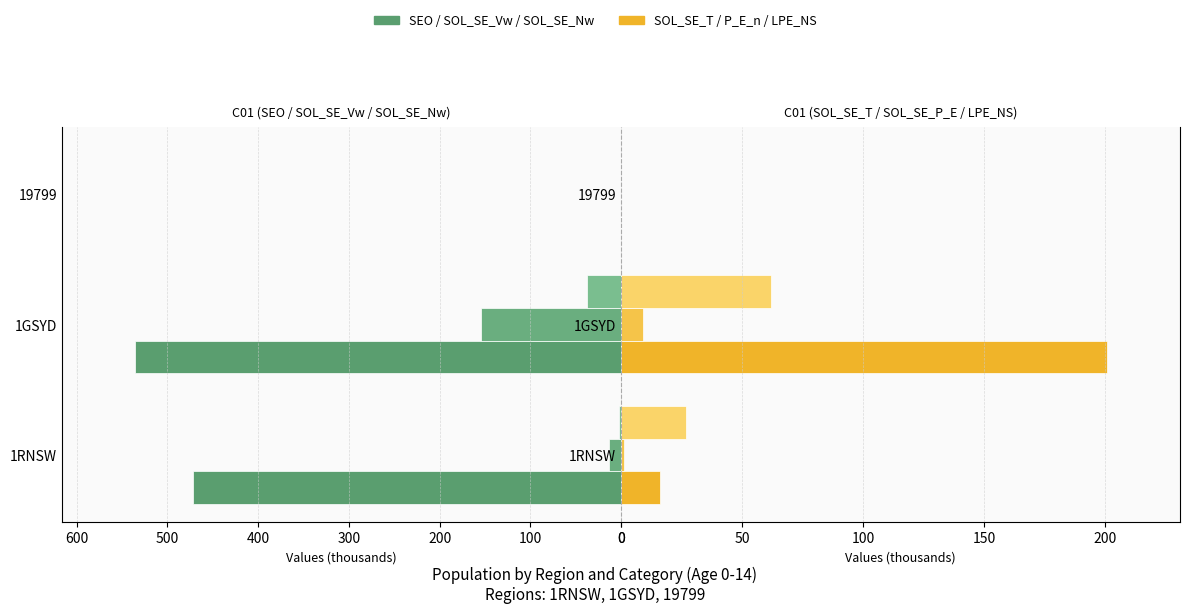

What is the value of the C01_0_14_SOL_SE_P_E_n bar at the 1st from the left?

1.1